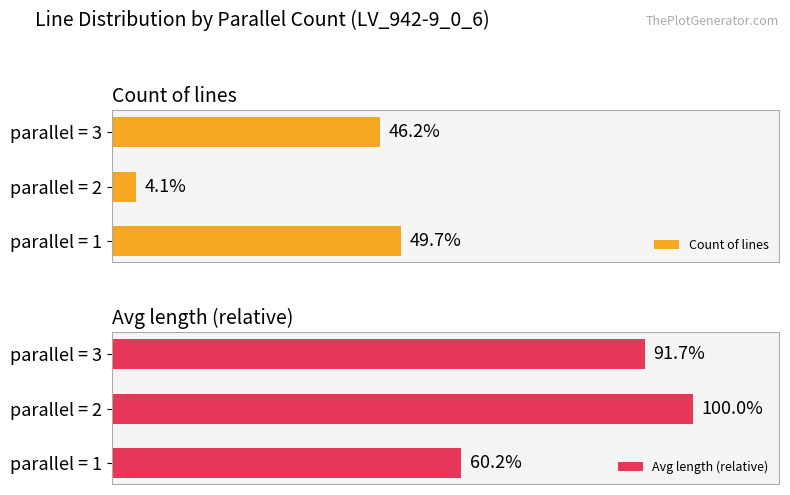

How many data points in Avg length (relative) are above 91?

2